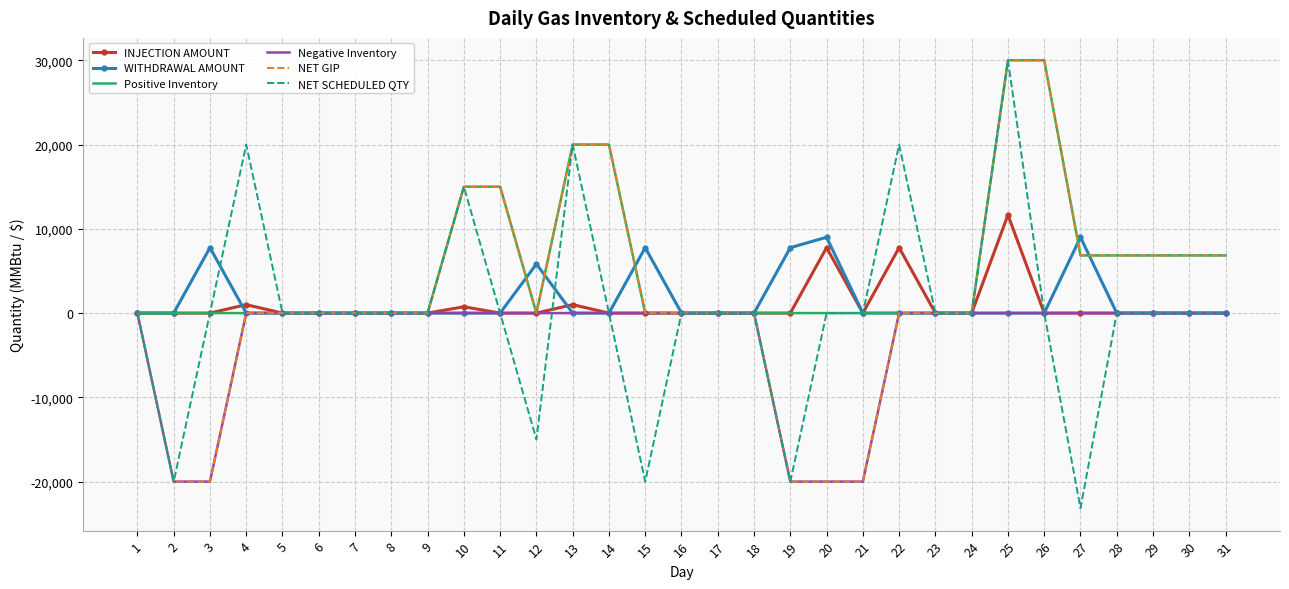

The value of NET SCHEDULED QTY at 25 is 30000.0. True or false?

True